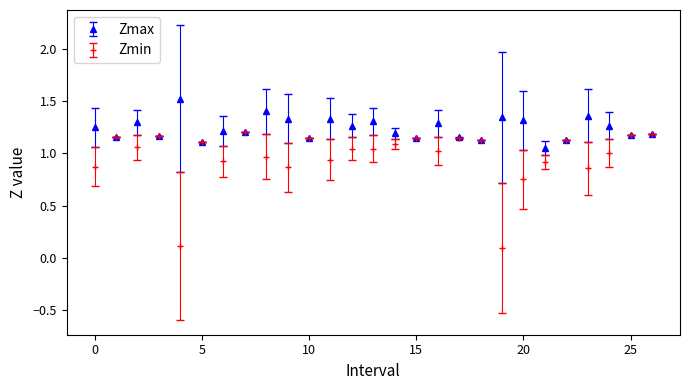

What are all the series names shown in the legend?

Zmax, Zmin